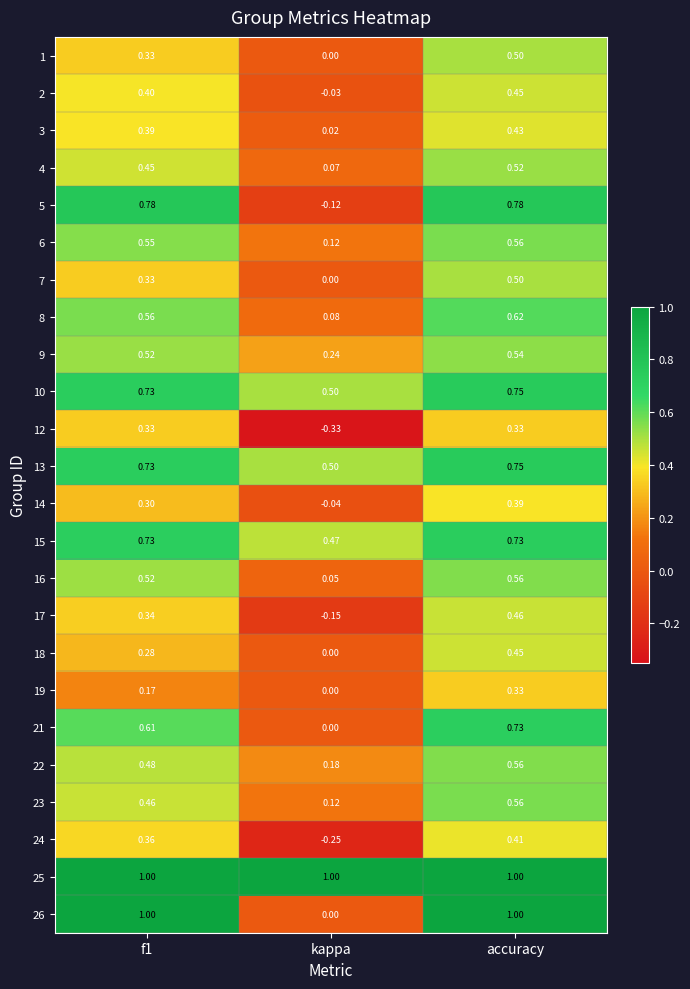

Between kappa and accuracy, which series saw the biggest shift?

26